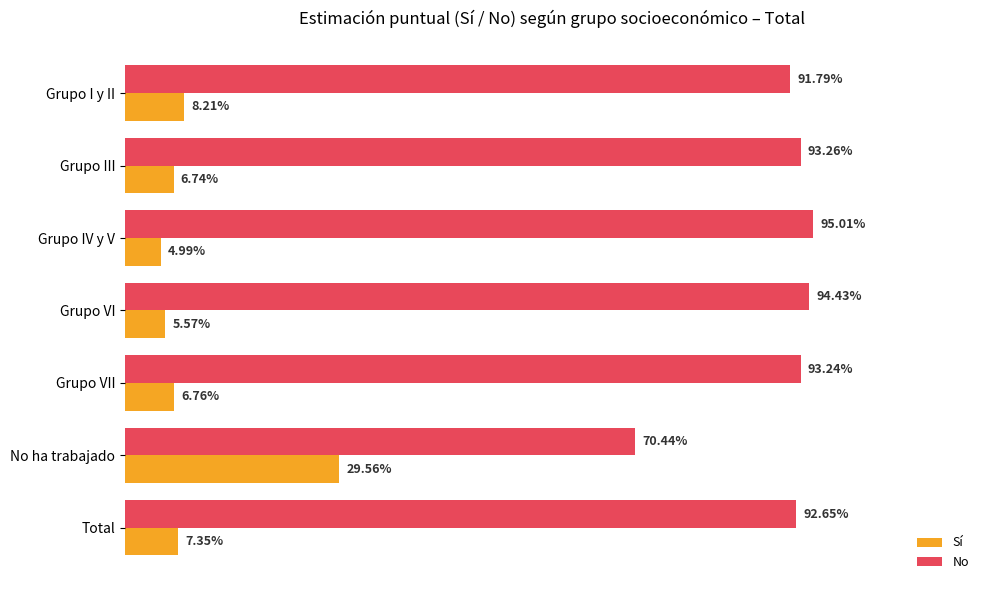

What is the minimum value for No?

0.7